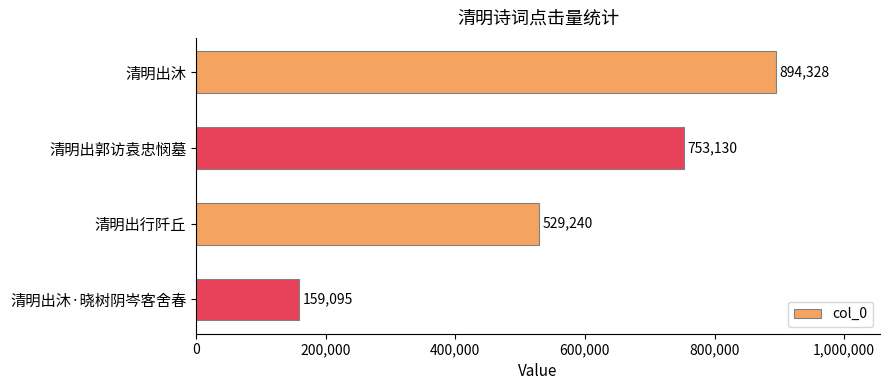

What is the average value?

583948